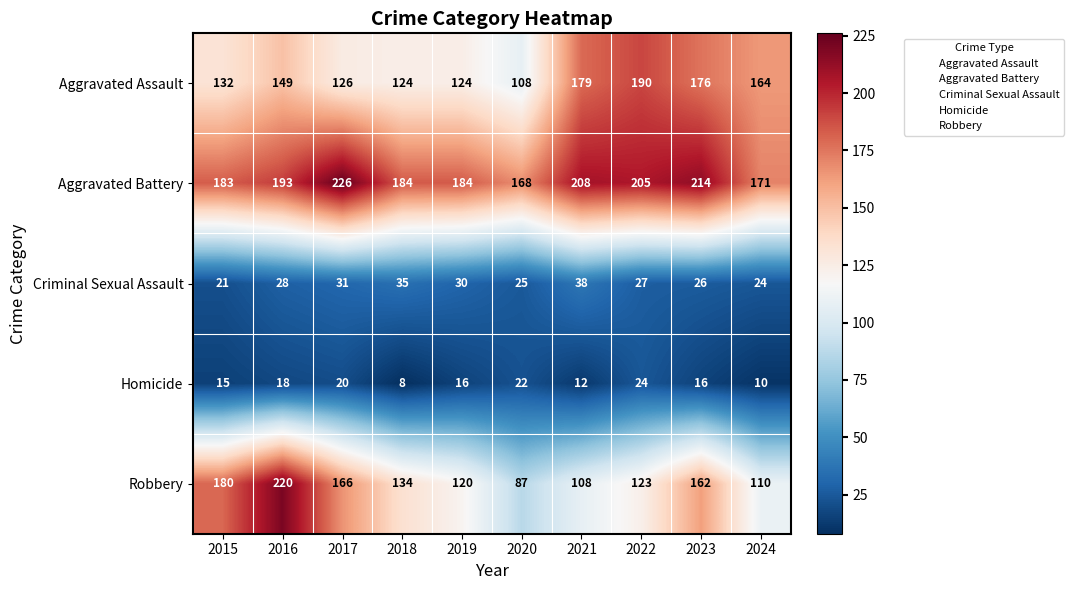

Which series has the largest total across all categories?

Aggravated Battery